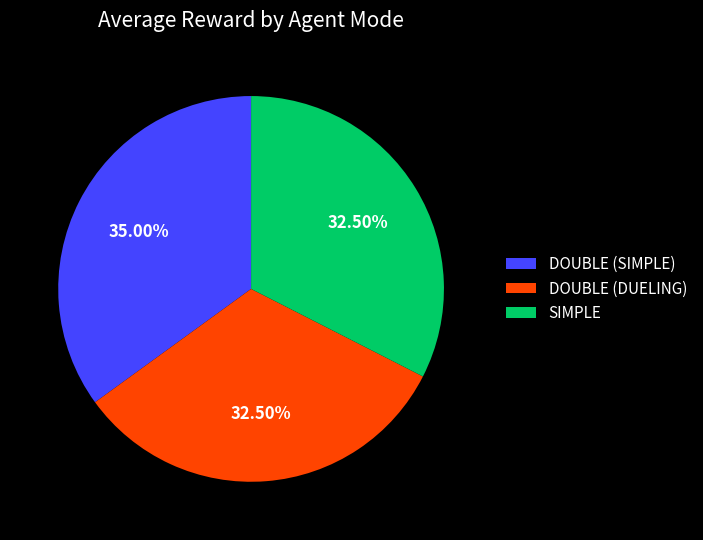

True or false: SIMPLE accounts for 46% of the total.

False